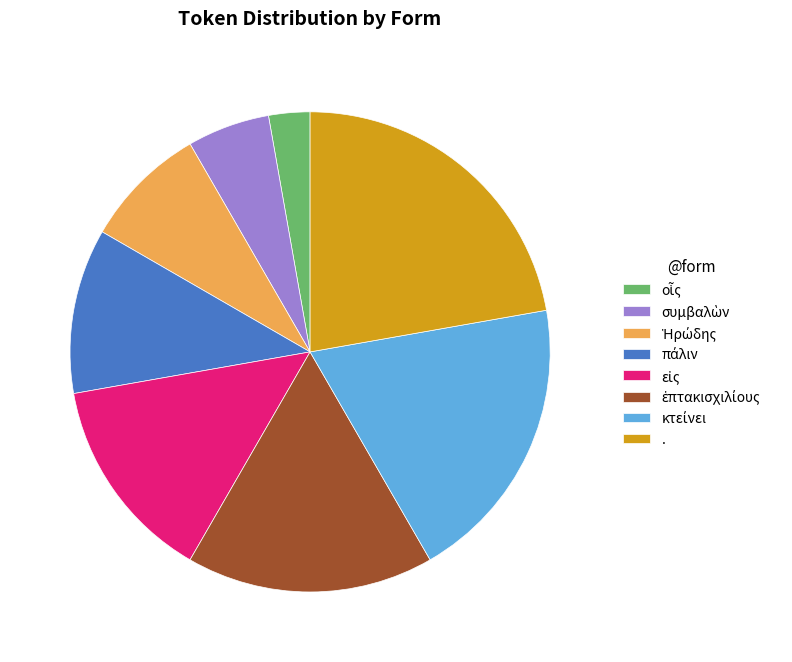

Is it true that . is 22% of the pie?

True